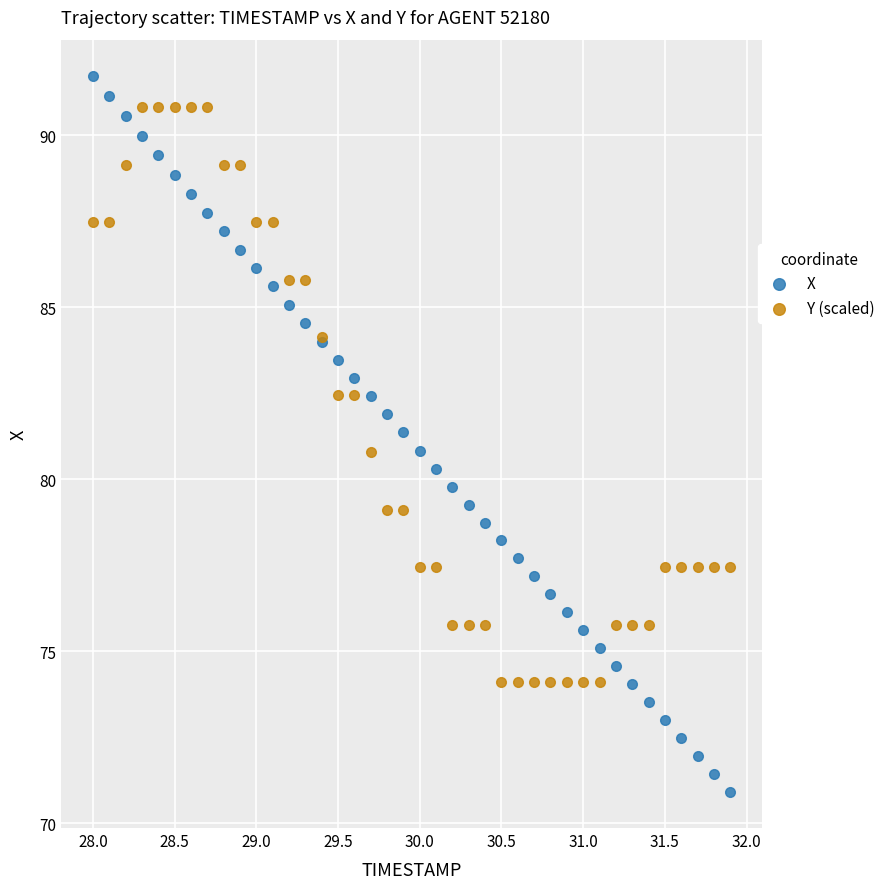

Which series reaches the maximum Y coordinate?

X